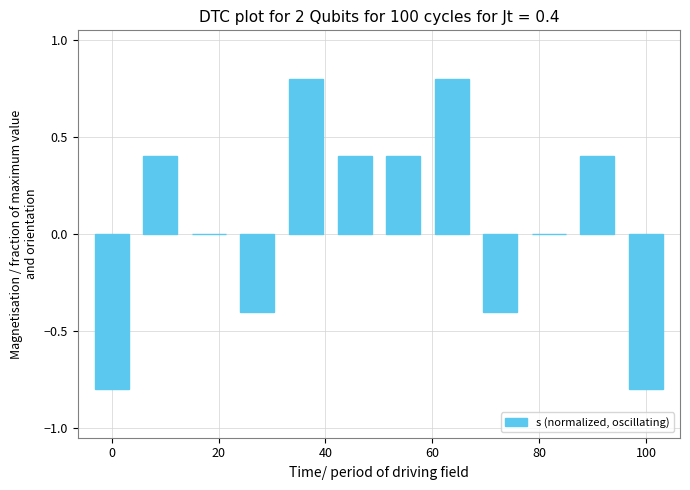

What is the maximum value shown in the chart?

0.8